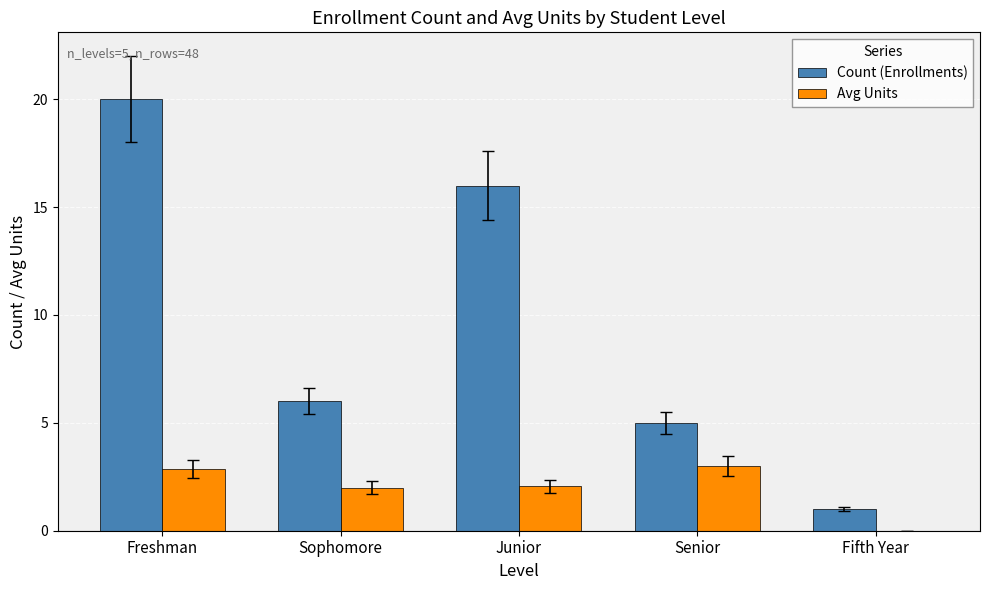

What is the maximum value shown in the chart?

20.0